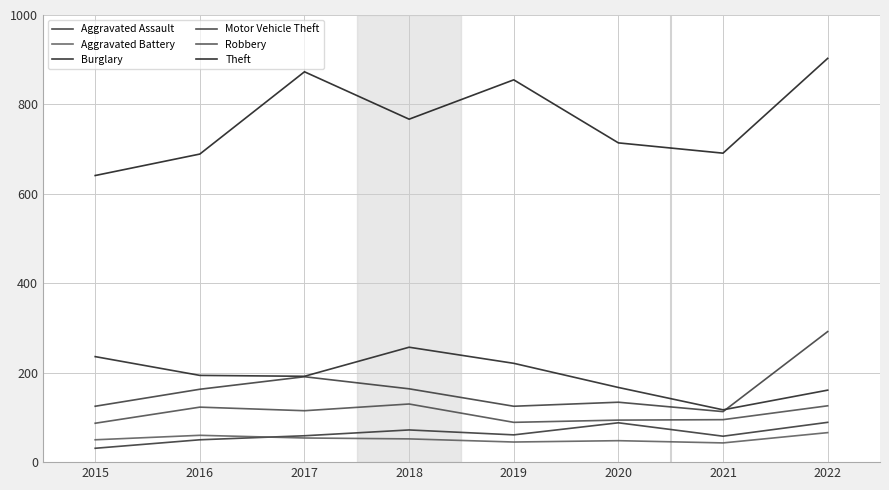

Is it true that Aggravated Battery equals 84 at 2016?

False